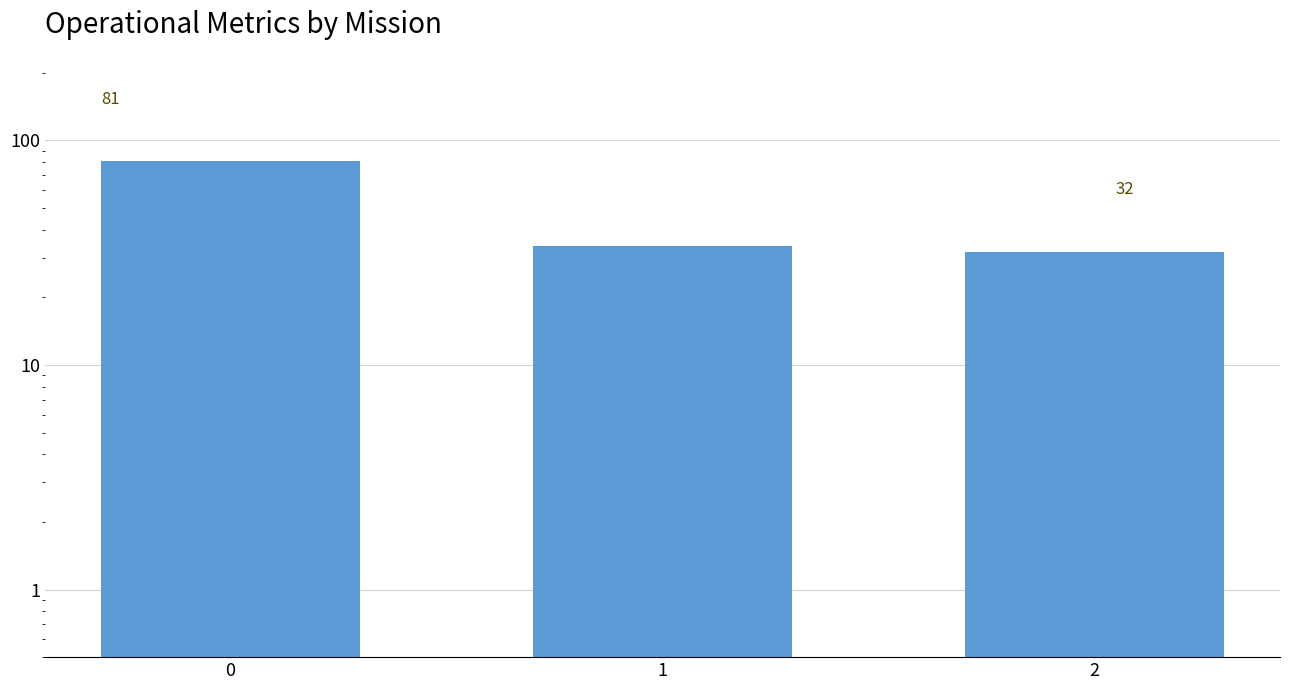

Count the number of values greater than 34.

1